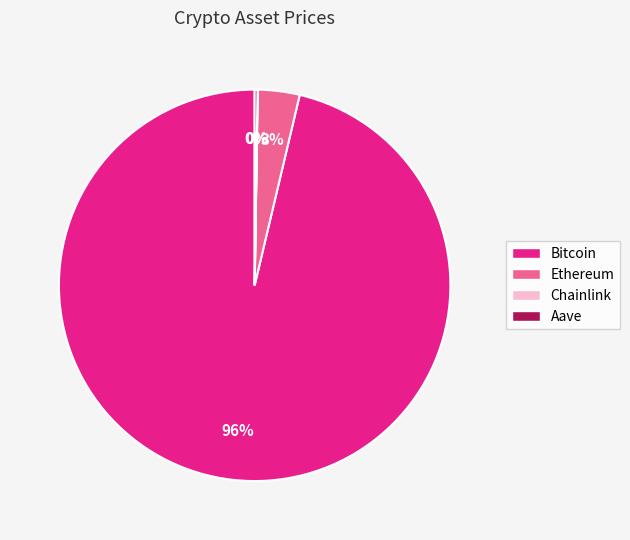

To the nearest percent, what is the average slice percentage?

25%